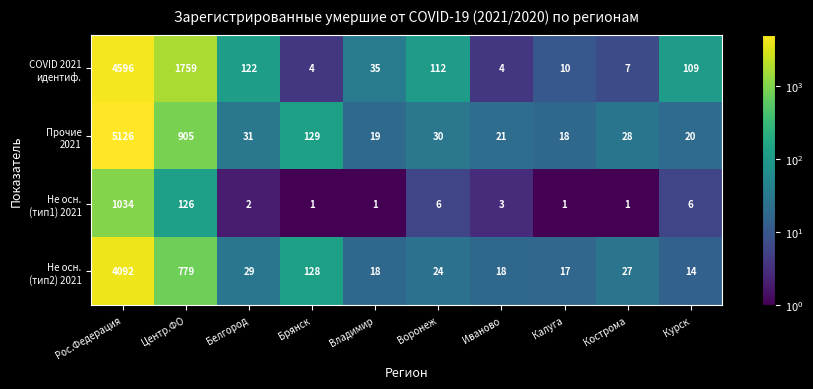

How many data points does each series have?

10